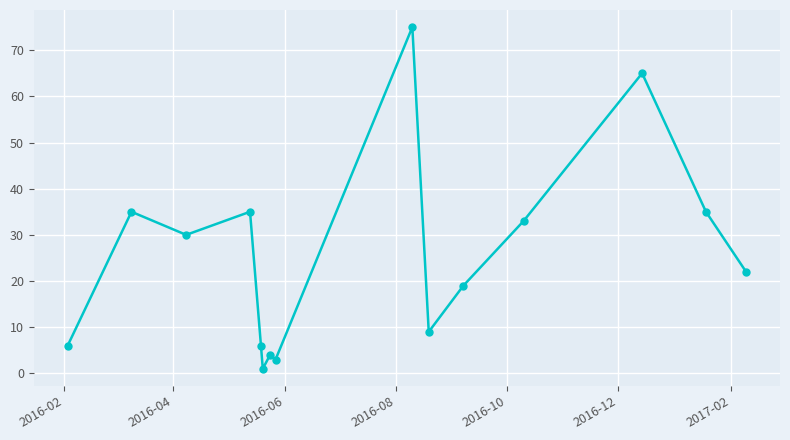

What is the difference between the maximum and minimum values?

74